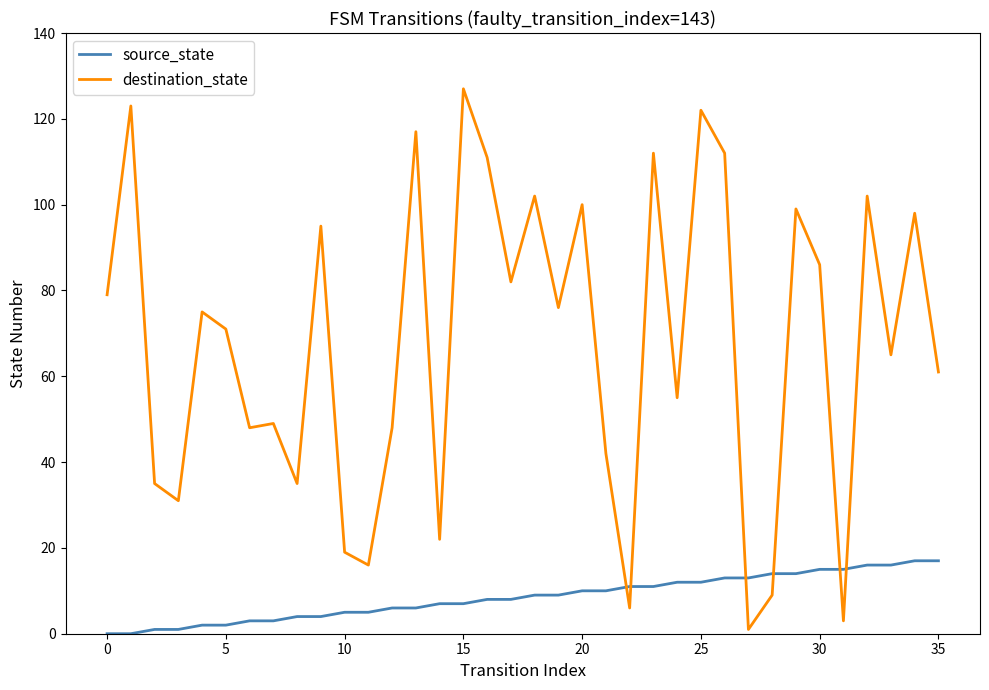

Reading right to left, list all the values displayed in this chart.

source_state: 17	17	16	16	15	15	14	14	13	13	12	12	11	11	10	10	9	9	8	8	7	7	6	6	5	5	4	4	3	3	2	2	1	1	0	0
destination_state: 61	98	65	102	3	86	99	9	1	112	122	55	112	6	42	100	76	102	82	111	127	22	117	48	16	19	95	35	49	48	71	75	31	35	123	79